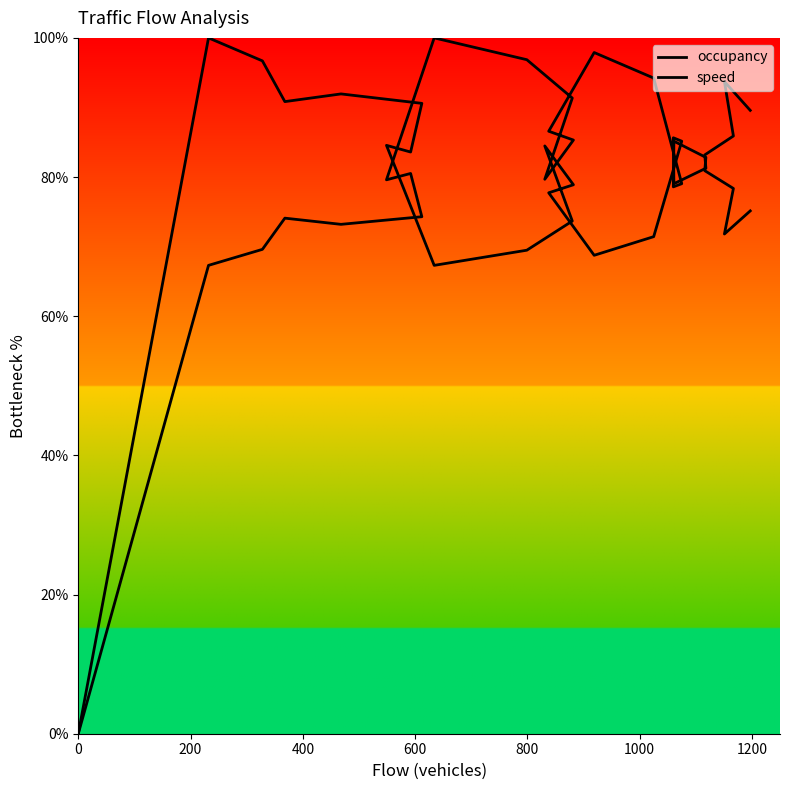

What is the average value of the speed series?

63.8